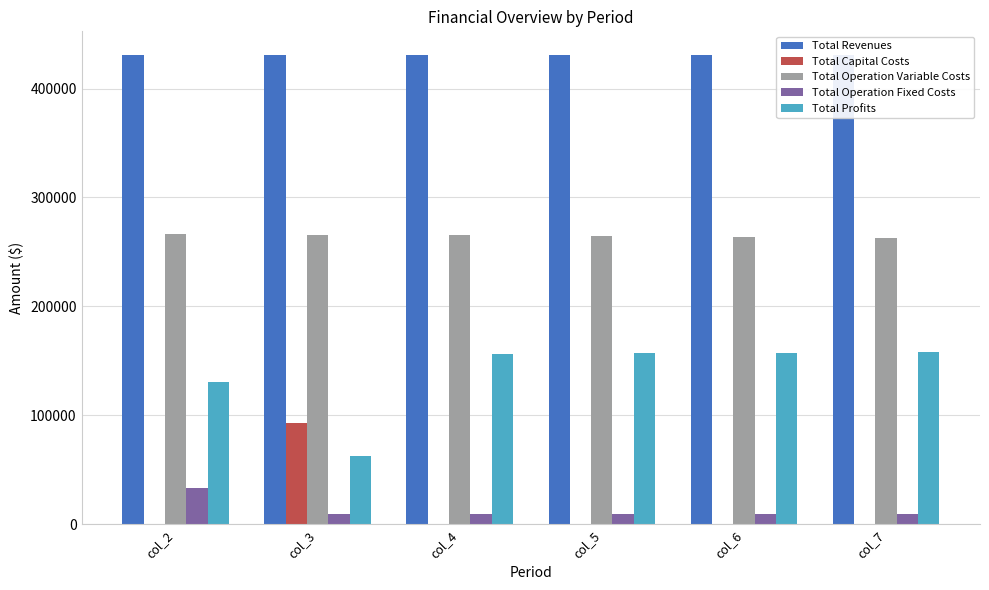

True or false: Total Capital Costs has a value of 25367.5 at col_3.

False